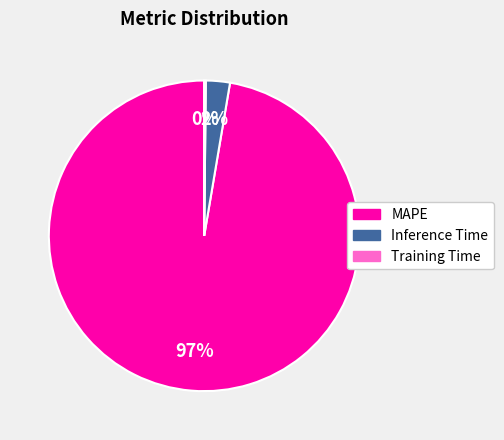

To the nearest percent, what percentage of the pie is Inference Time?

2%